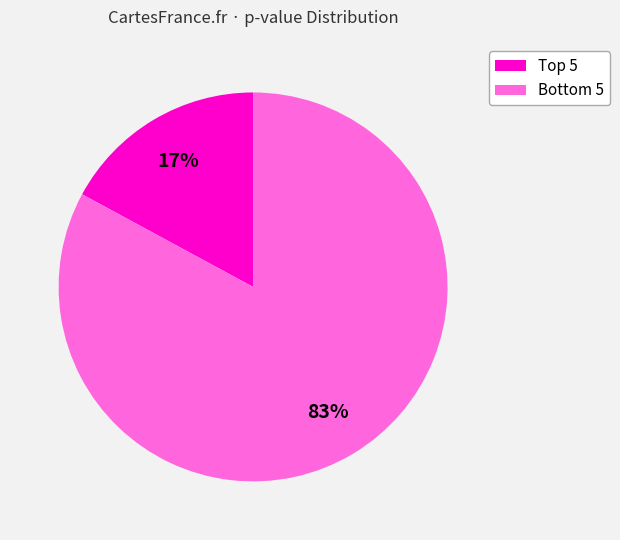

To the nearest percent, what is the average slice percentage?

50%